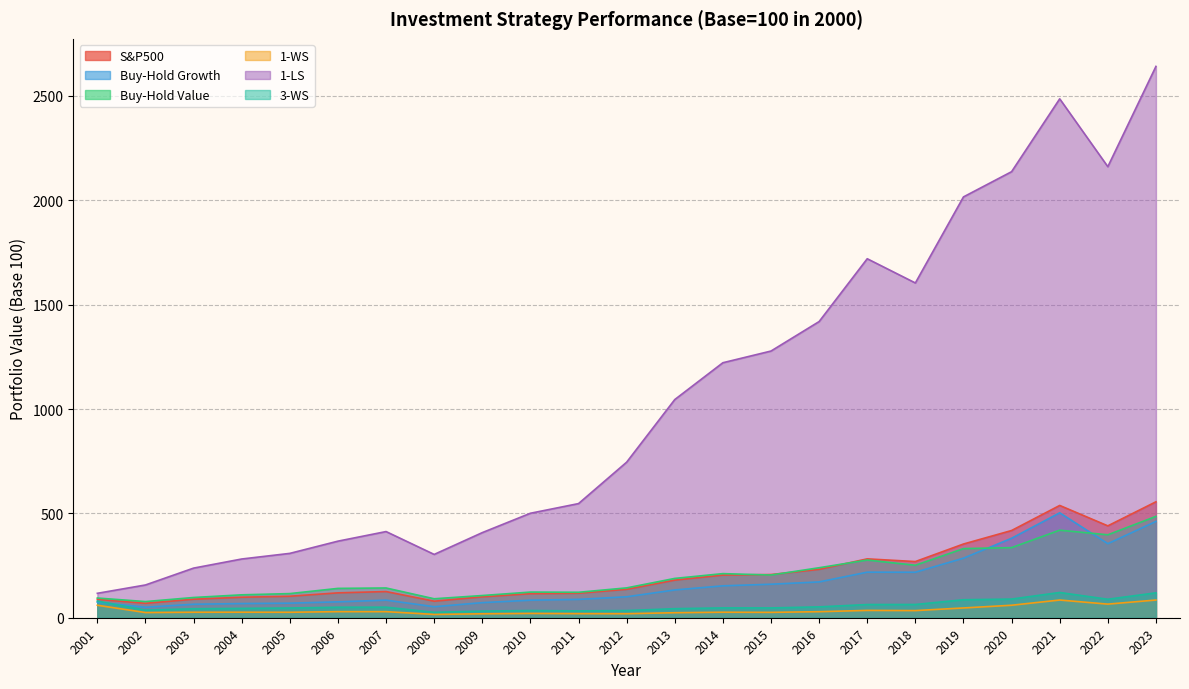

True or false: S&P500 and 3-WS cross at least once.

False